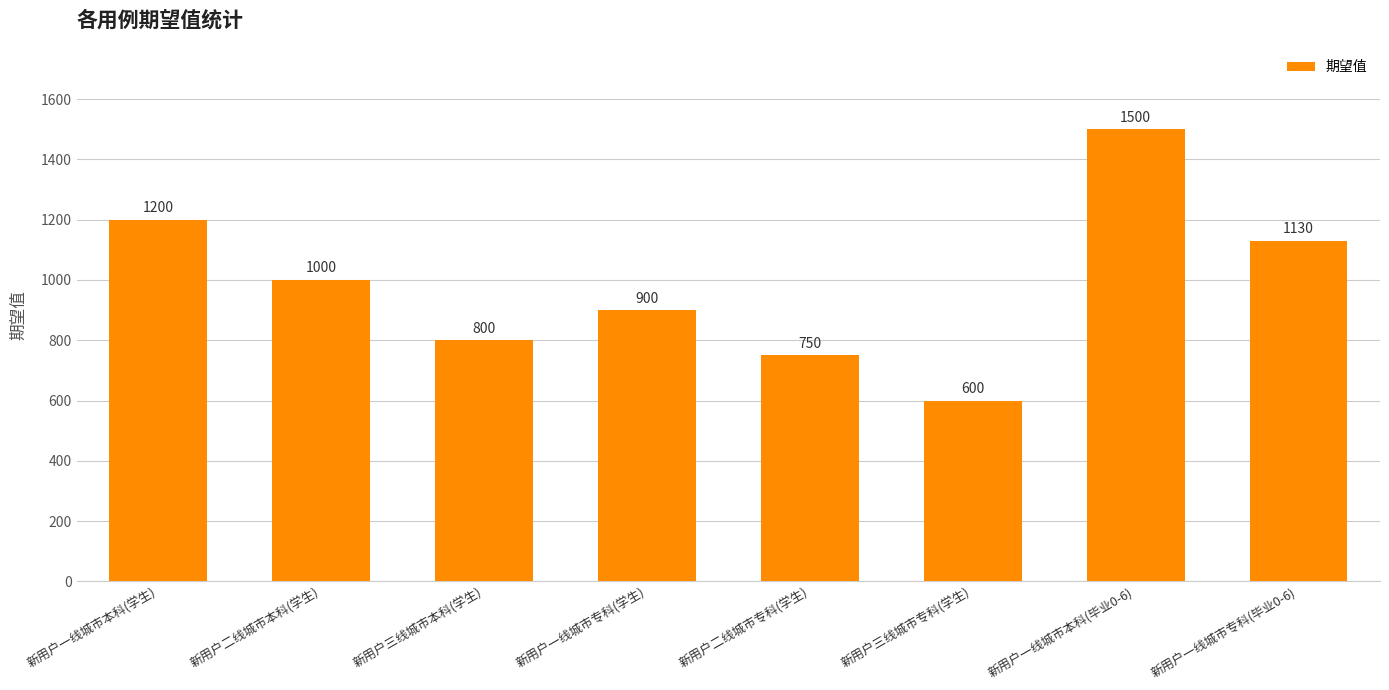

Which has a higher value, 新用户二线城市专科(学生) or 新用户一线城市本科(毕业0-6)?

新用户一线城市本科(毕业0-6)